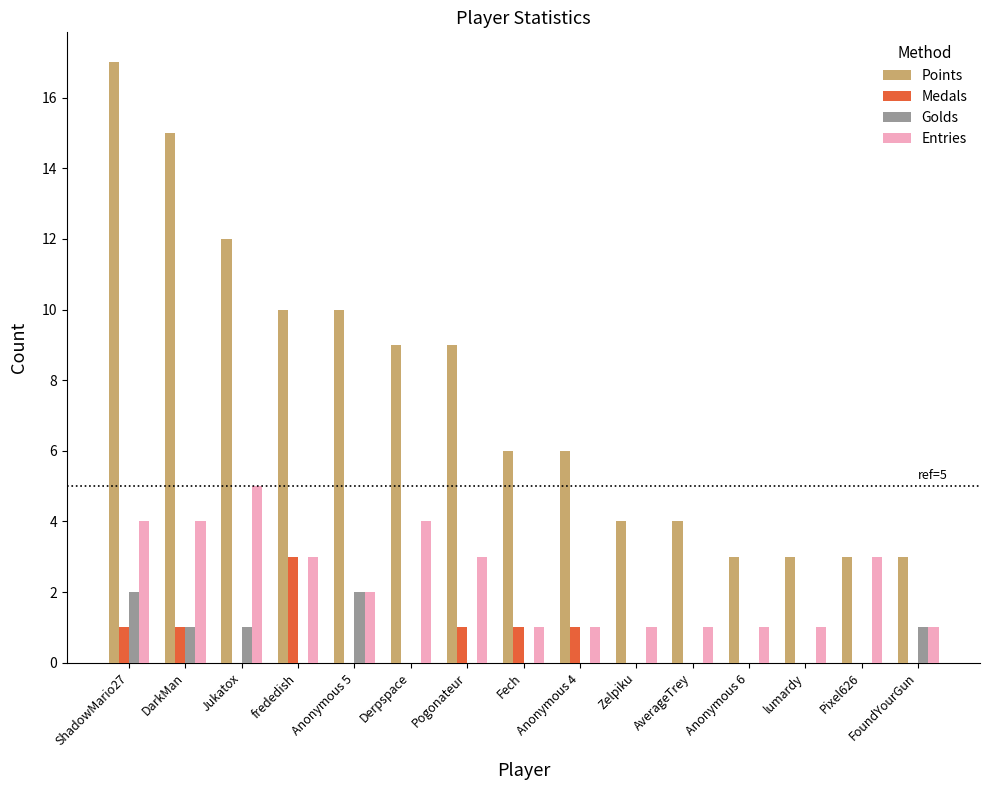

What value does the Golds series have at DarkMan?

1